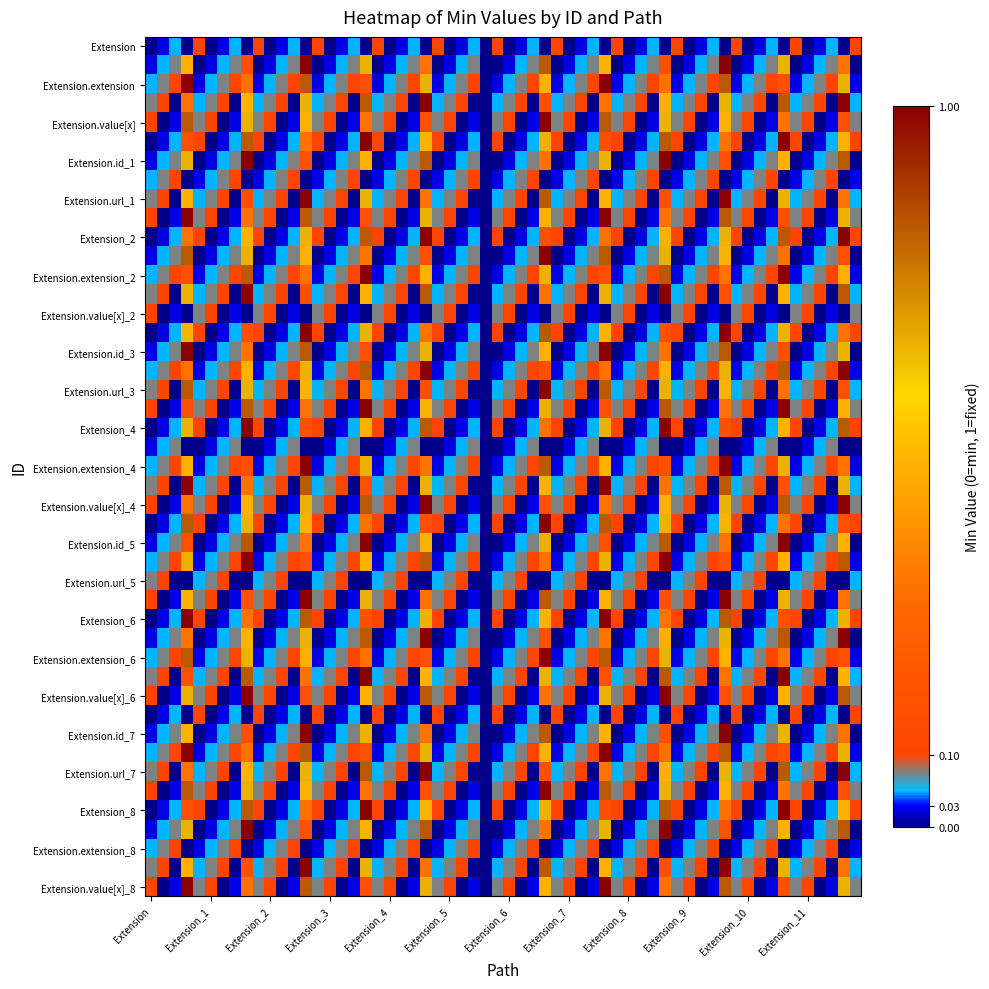

At which category is the sum across all series the highest?

Extension.url